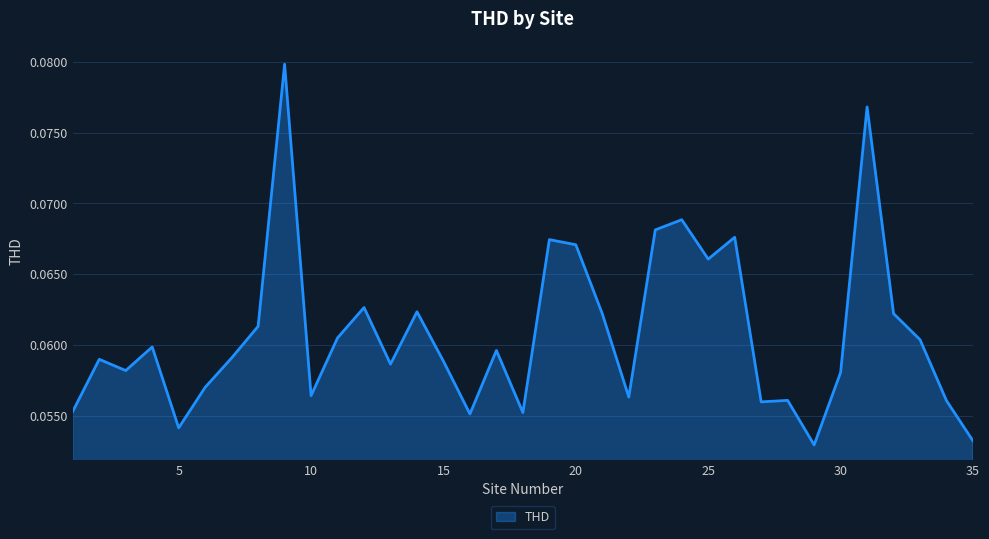

Reading left to right, transcribe all the data shown in this chart.

1=0.1	2=0.1	3=0.1	4=0.1	5=0.1	6=0.1	7=0.1	8=0.1	9=0.1	10=0.1	11=0.1	12=0.1	13=0.1	14=0.1	15=0.1	16=0.1	17=0.1	18=0.1	19=0.1	20=0.1	21=0.1	22=0.1	23=0.1	24=0.1	25=0.1	26=0.1	27=0.1	28=0.1	29=0.1	30=0.1	31=0.1	32=0.1	33=0.1	34=0.1	35=0.1